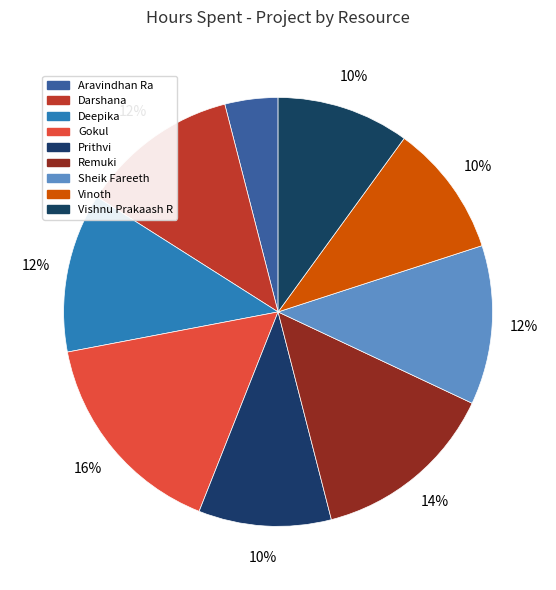

How many segments does this pie chart have?

9